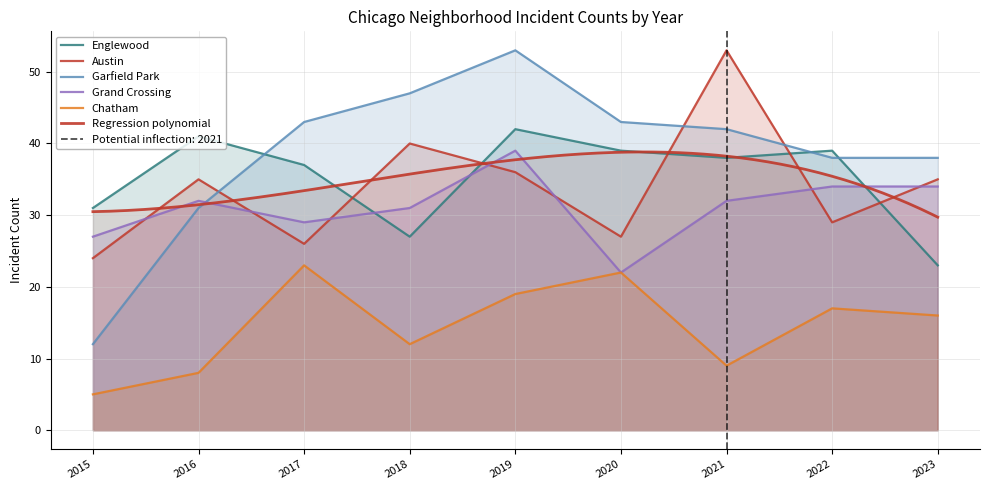

What is the average value of the Englewood series?

35